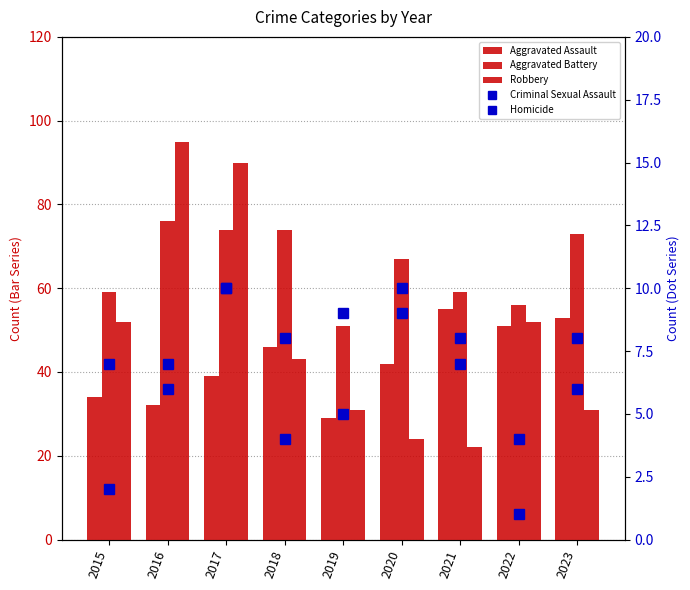

Which series has the largest total across all categories?

Aggravated Battery